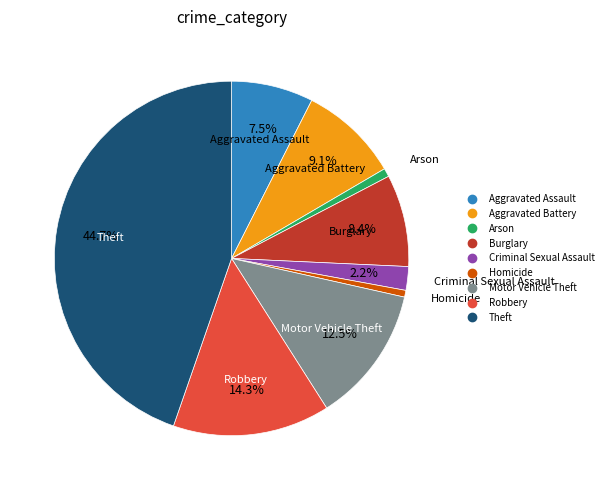

Does any single category account for the majority?

No